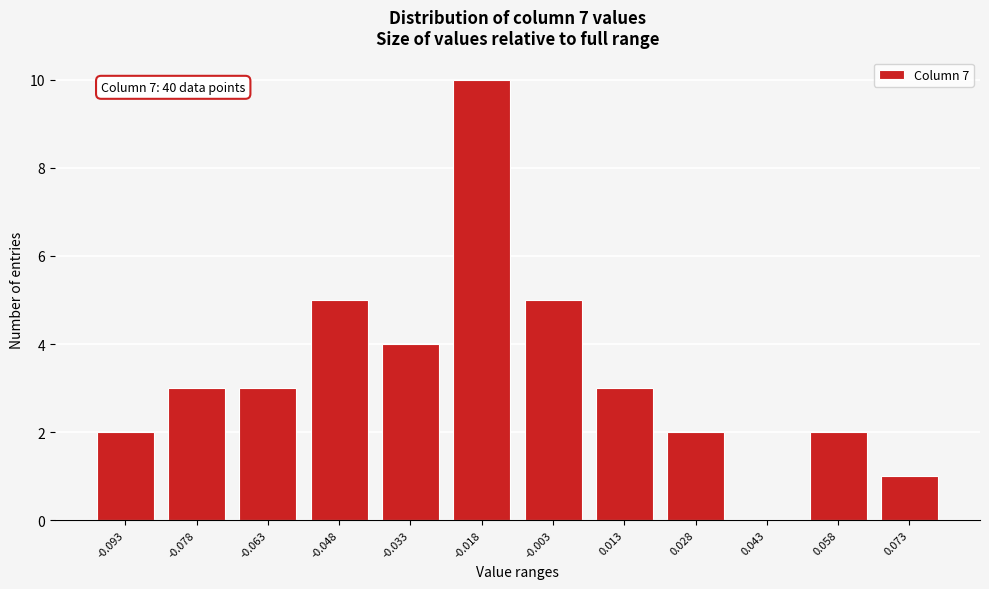

Reading left to right, list all the values displayed in this chart.

-0.093=2	-0.078=3	-0.063=3	-0.048=5	-0.033=4	-0.018=10	-0.003=5	0.013=3	0.028=2	0.043=0	0.058=2	0.073=1